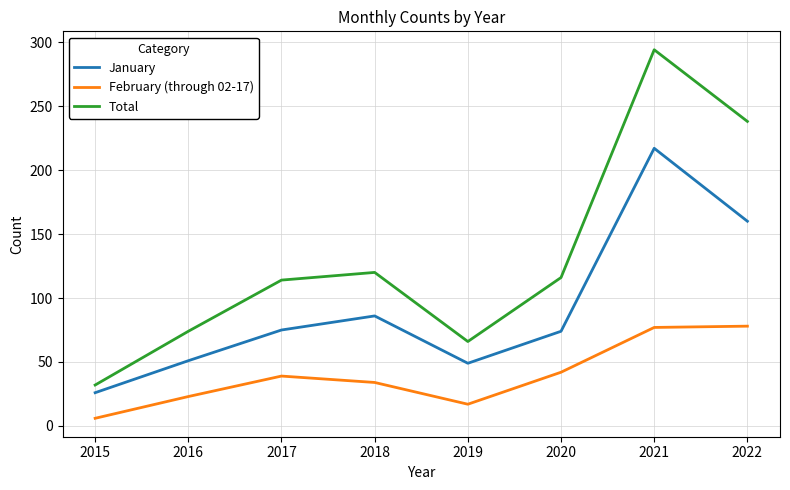

At which category is the sum across all series the highest?

2021